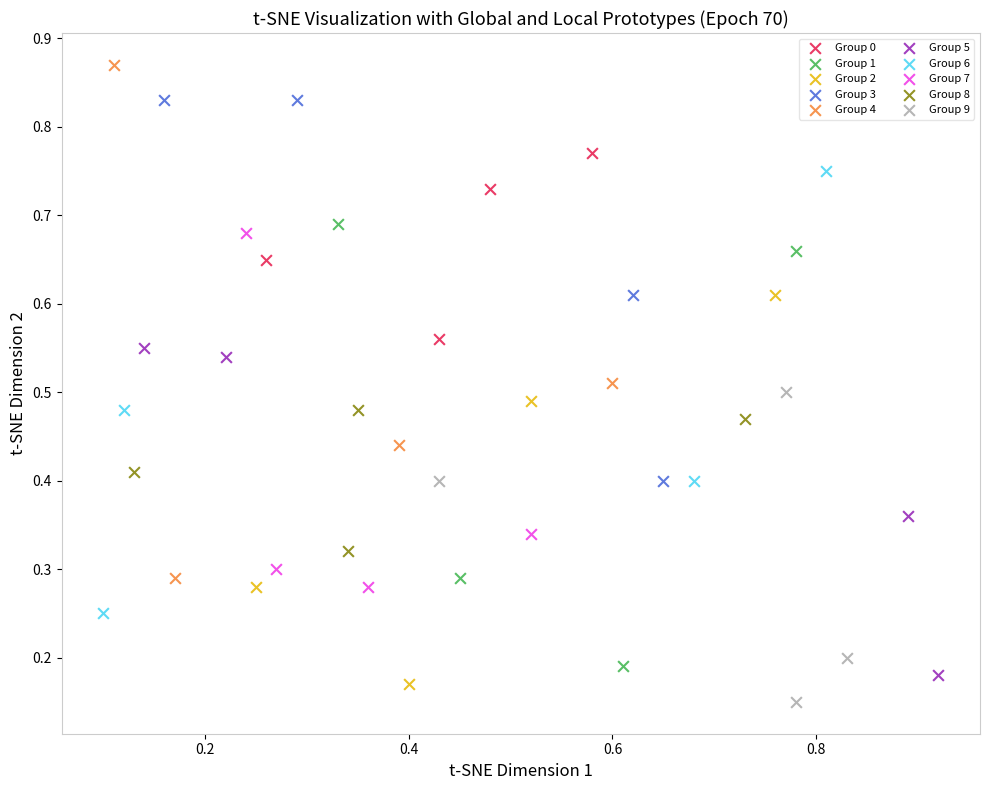

Which series has the widest spread of Y values?

Group 4